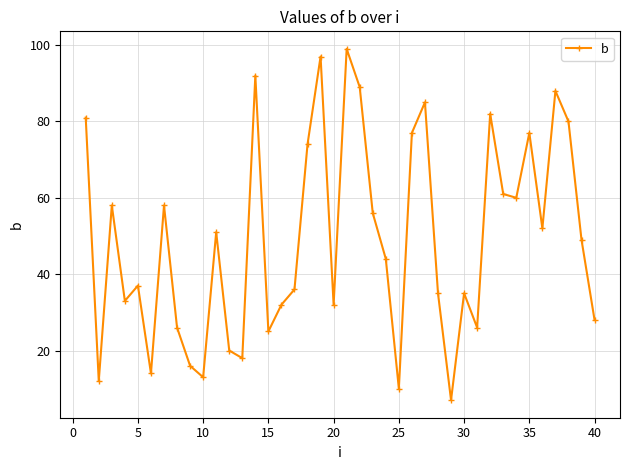

Reading left to right, extract all data points from this chart.

81	12	58	33	37	14	58	26	16	13	51	20	18	92	25	32	36	74	97	32	99	89	56	44	10	77	85	35	7	35	26	82	61	60	77	52	88	80	49	28